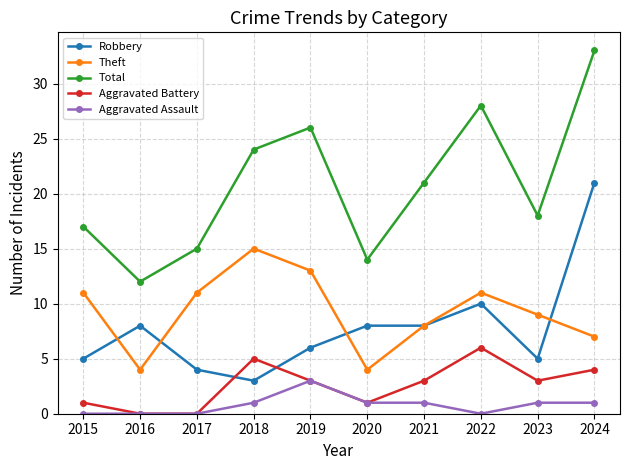

What is the difference between the Aggravated Assault values at 2019 and 2022?

3